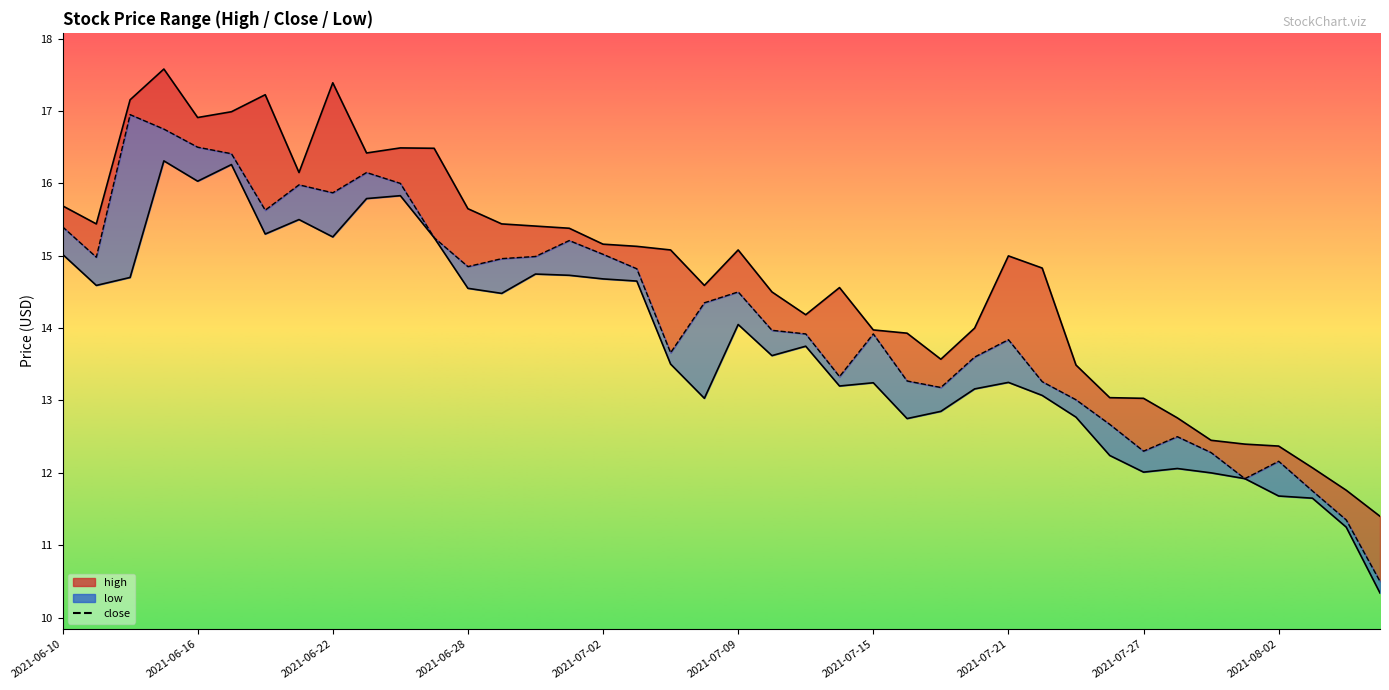

What position from the left is 2021-06-15?

4